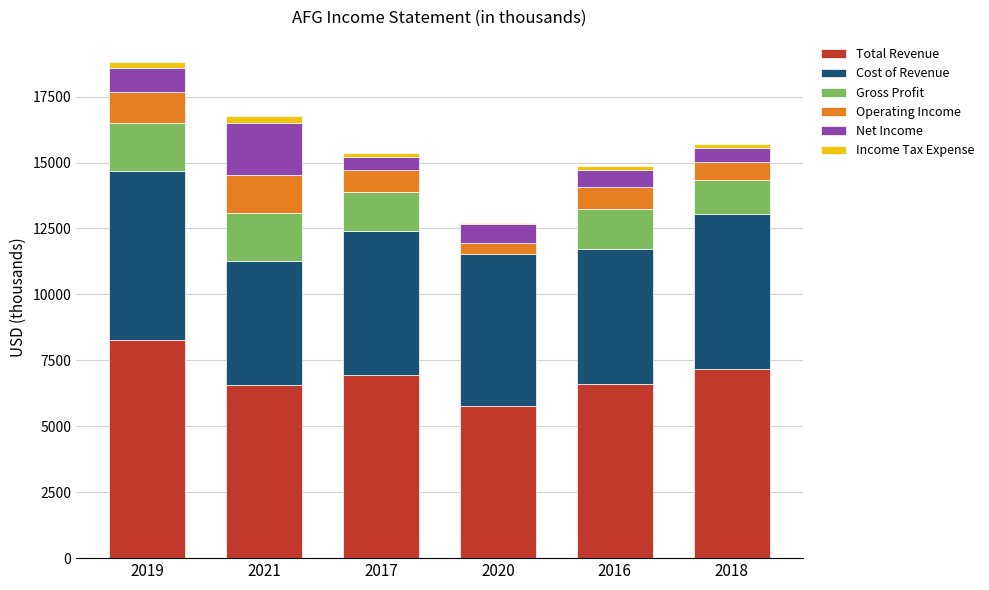

Which series has the largest total across all categories?

Total Revenue